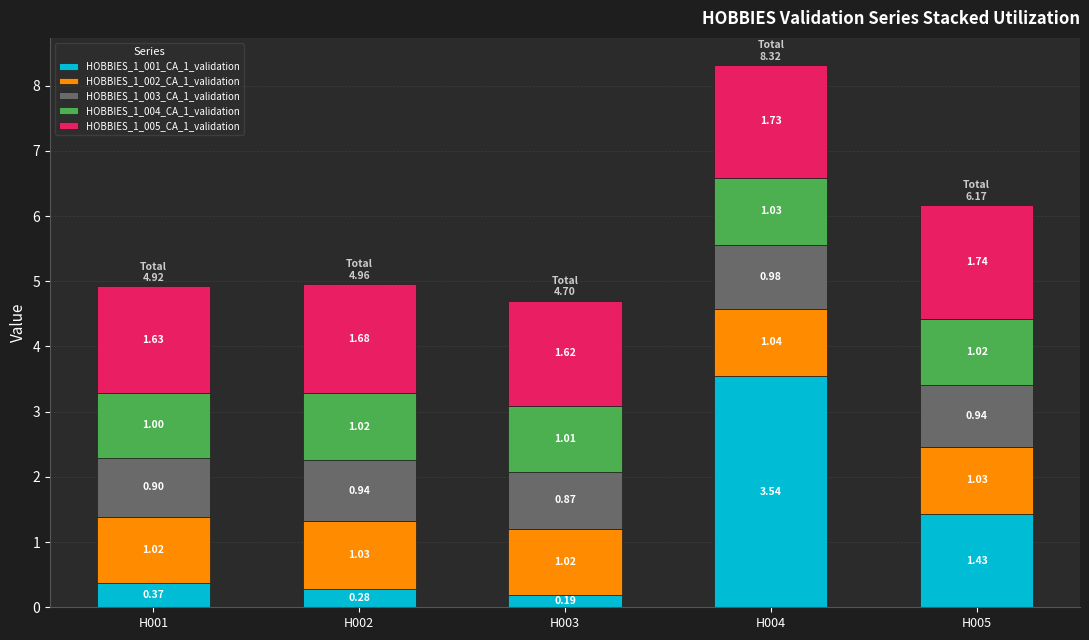

At which category is the sum across all series the highest?

H004